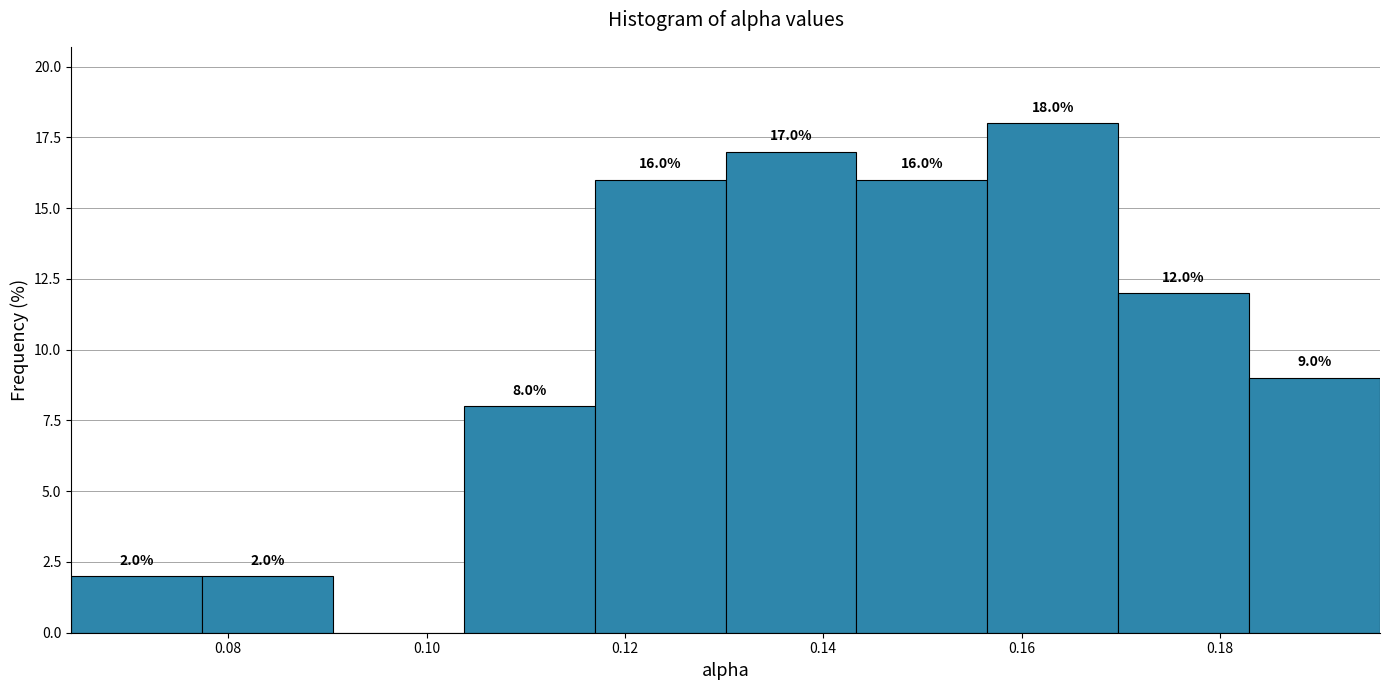

Over which range of the x-axis is the bar tallest?

0.156 to 0.170